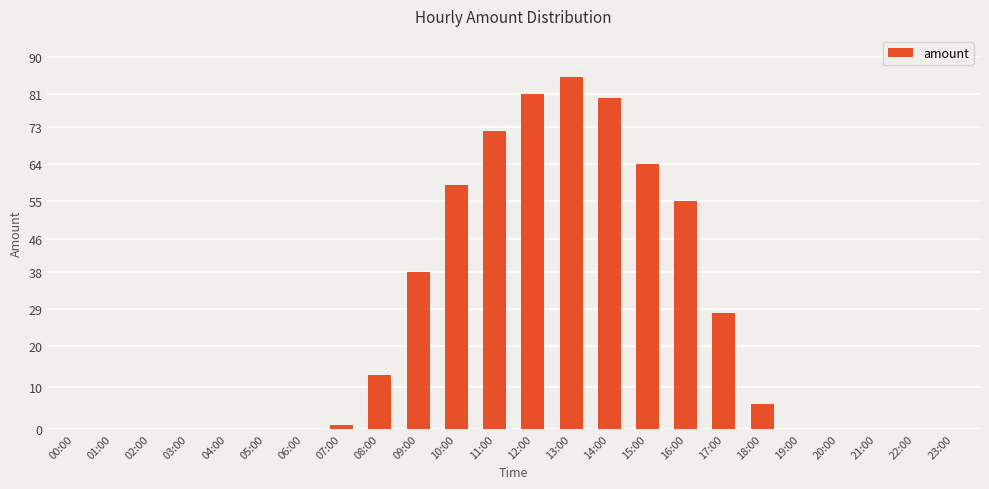

Between 11:00 and 09:00, which is larger?

11:00